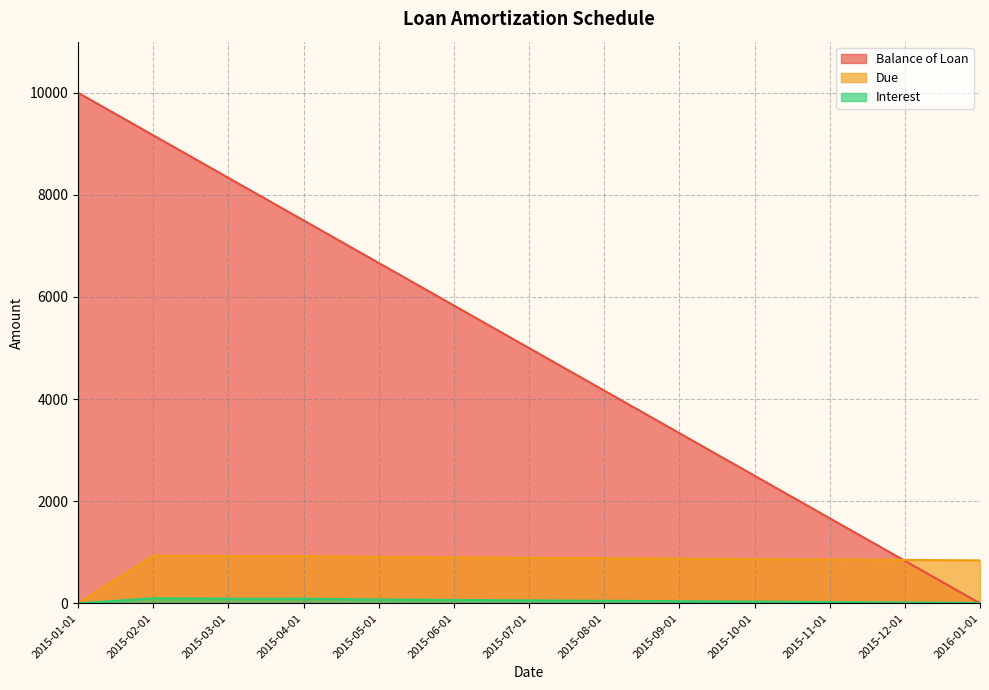

Reading left to right, extract all data points from this chart.

Balance of Loan: 2015-01-01=10000.0	2015-02-01=9166.7	2015-03-01=8333.3	2015-04-01=7500.0	2015-05-01=6666.7	2015-06-01=5833.4	2015-07-01=5000.0	2015-08-01=4166.7	2015-09-01=3333.4	2015-10-01=2500.0	2015-11-01=1666.7	2015-12-01=833.4	2016-01-01=0.0
Due: 2015-01-01=0.0	2015-02-01=933.3	2015-03-01=925.0	2015-04-01=925.0	2015-05-01=908.3	2015-06-01=900.0	2015-07-01=891.7	2015-08-01=883.3	2015-09-01=875.0	2015-10-01=866.7	2015-11-01=858.3	2015-12-01=850.0	2016-01-01=841.7
Interest: 2015-01-01=0.0	2015-02-01=100.0	2015-03-01=91.7	2015-04-01=91.7	2015-05-01=75.0	2015-06-01=66.7	2015-07-01=58.3	2015-08-01=50.0	2015-09-01=41.7	2015-10-01=33.3	2015-11-01=25.0	2015-12-01=16.7	2016-01-01=8.3